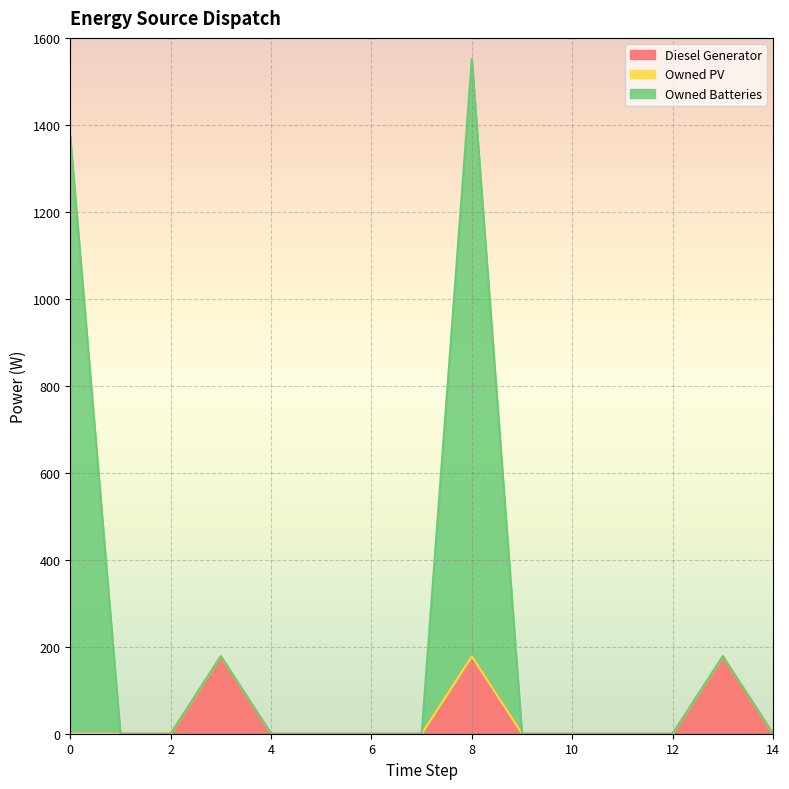

How many lines are shown in the chart?

3